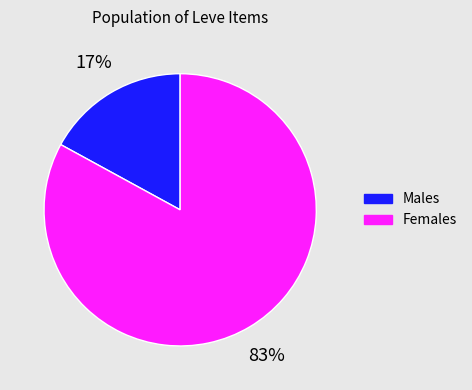

To the nearest percent, what is the average slice percentage?

50%